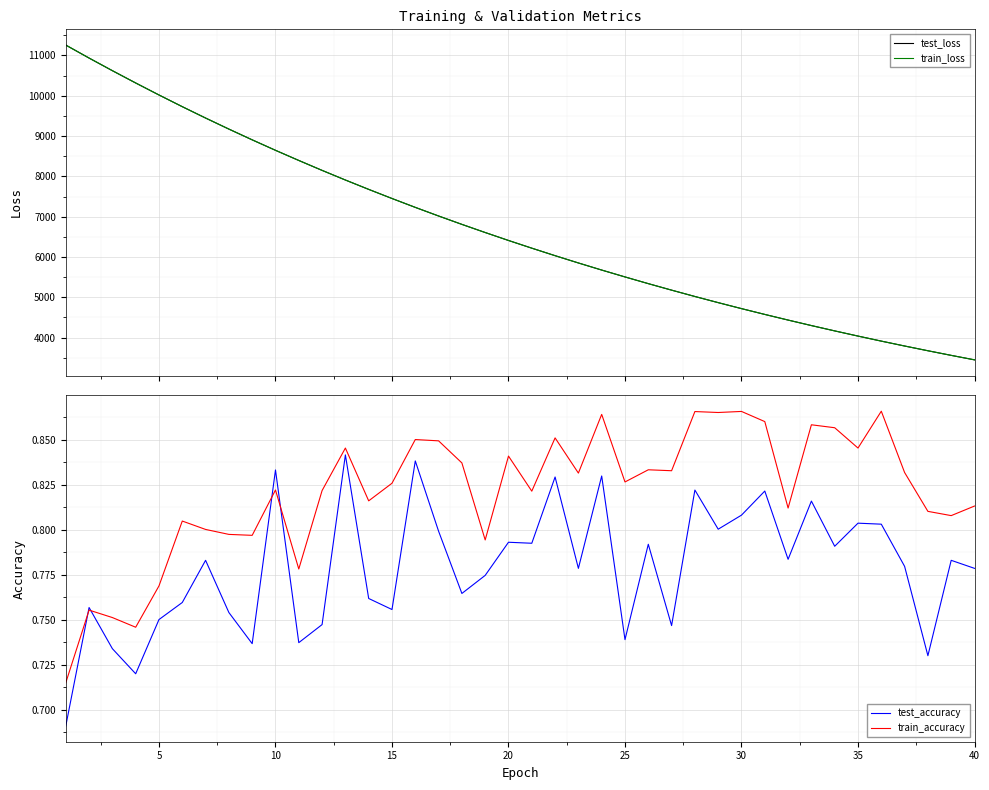

What is the minimum value for test_loss?

3445.7